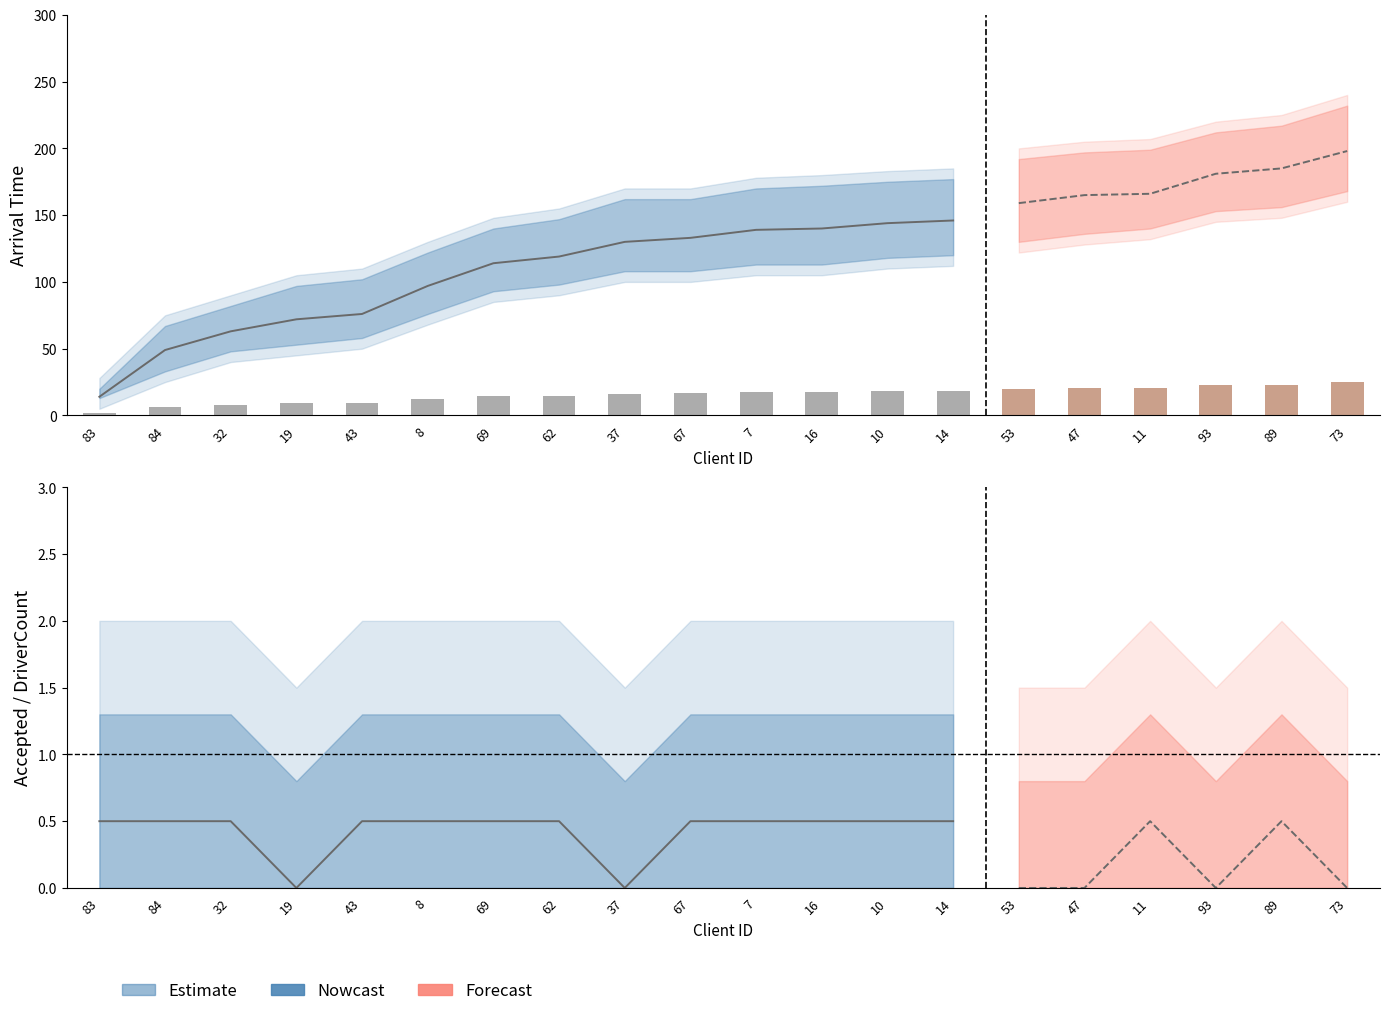

What is the label of the 14th bar from the right?

69